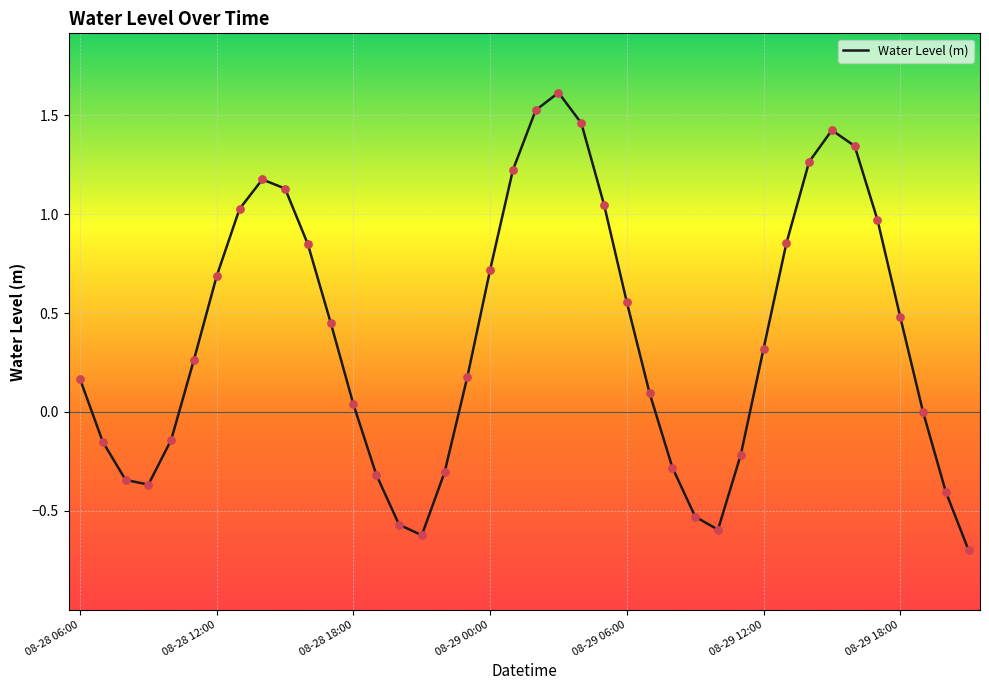

What is the minimum value shown in the chart?

-0.7